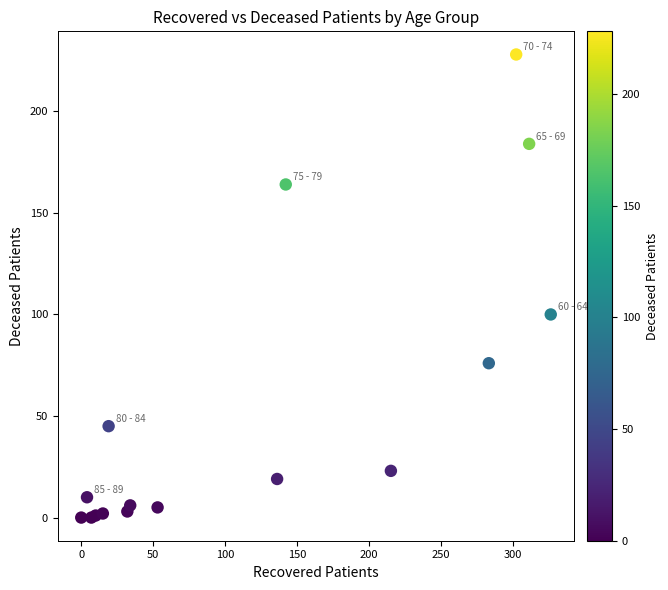

What Y value in the scatter plot is closest to 114?

100